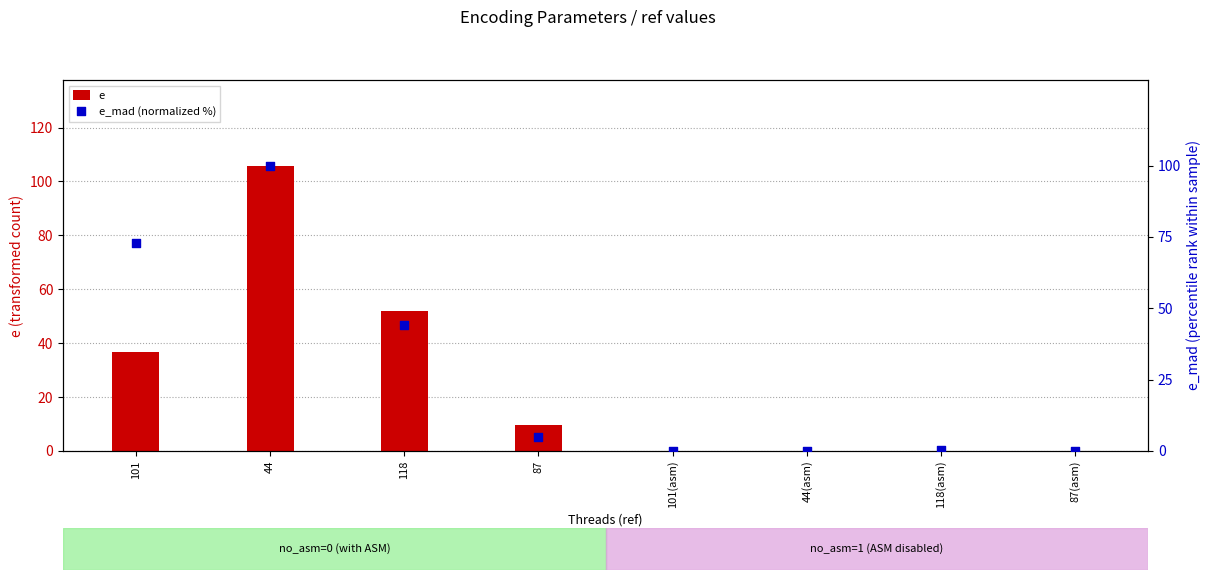

Which series contains the lowest Y value?

e